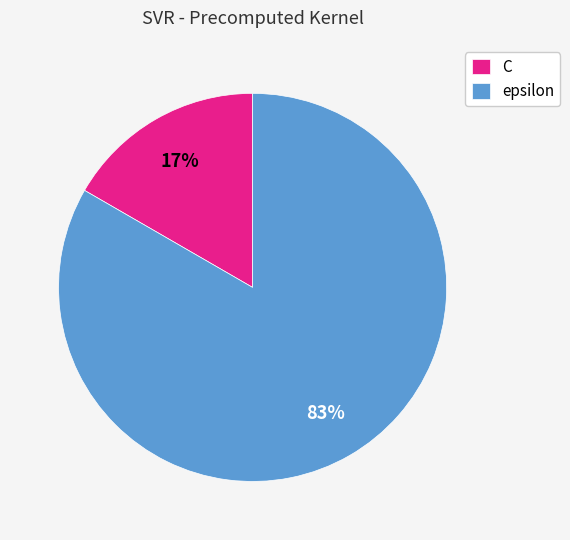

Between epsilon and C, which is larger?

epsilon